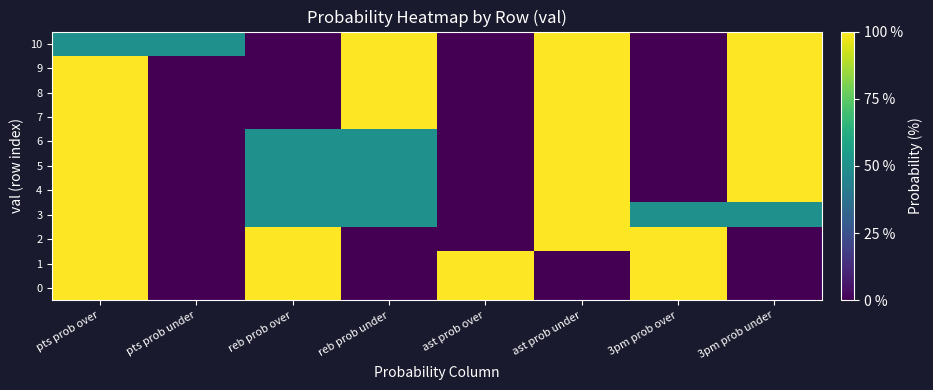

Between 3pm prob over and ast prob over, which is larger?

3pm prob over